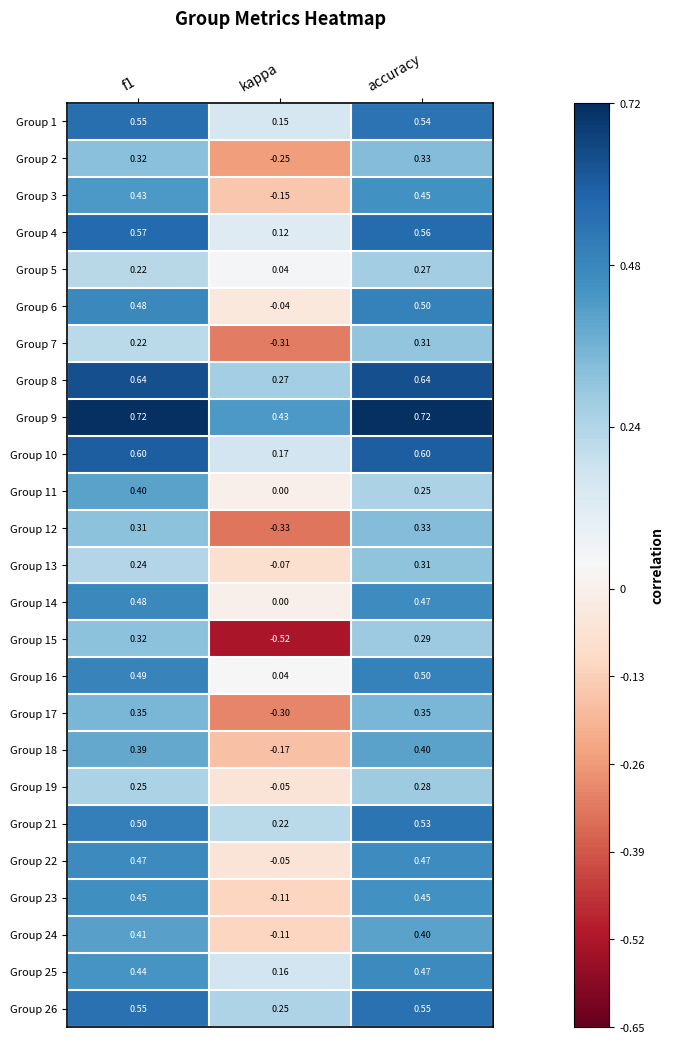

Where is Group 26 nearest to the value 0?

kappa